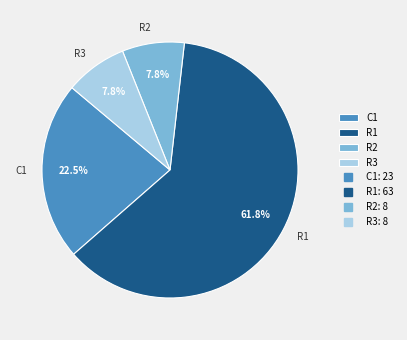

How many slices are in this pie chart?

4